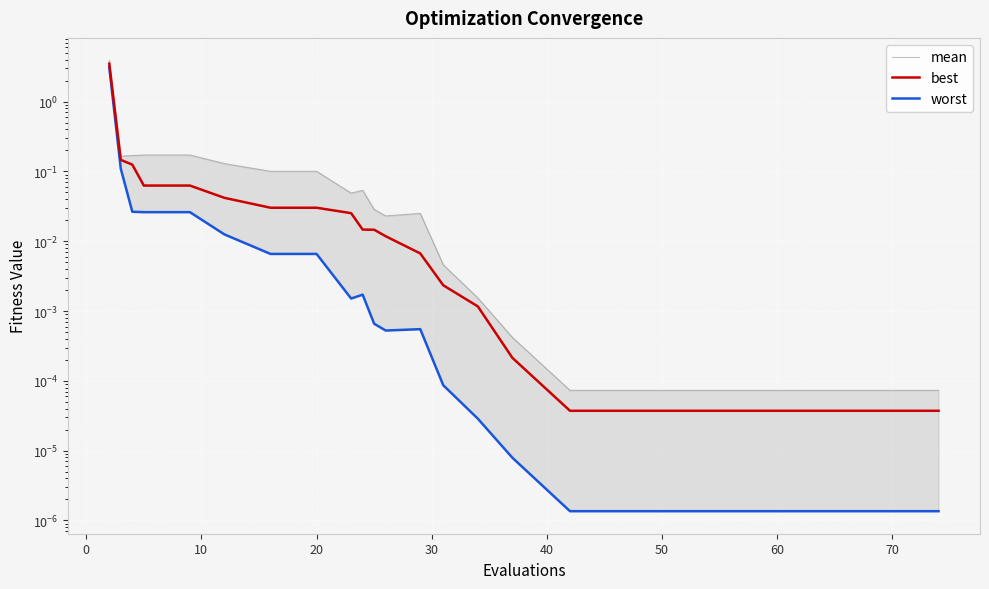

What is the difference between the second highest and second lowest values in the best series?

0.1